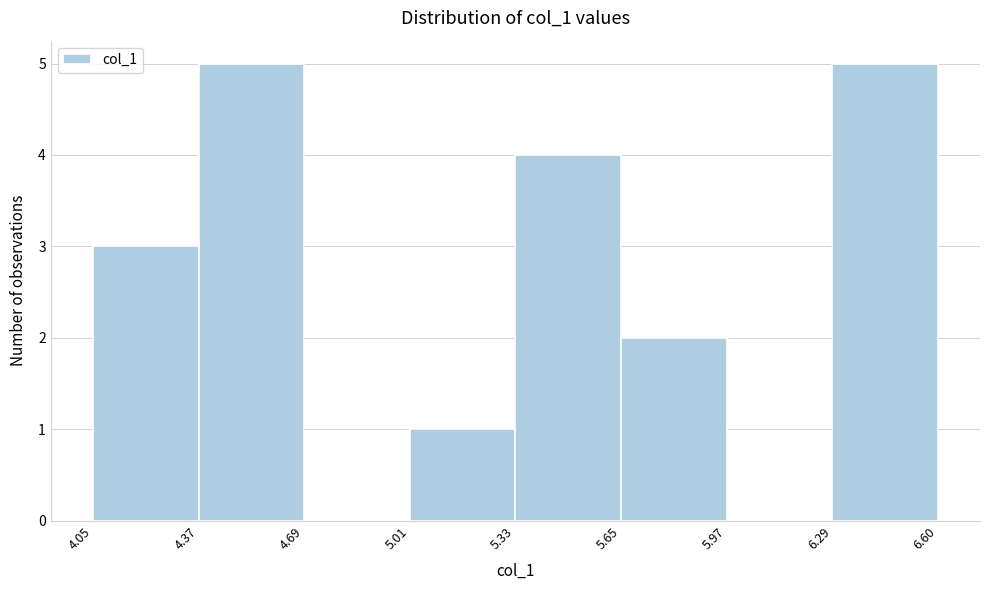

Reading left to right, transcribe this chart: for each bar, give the range it covers on the x-axis and its height. The values are not printed on the chart, so give them approximately, as read against the axis.

4.05 to 4.37: 3
4.37 to 4.69: 5
4.69 to 5.01: 0
5.01 to 5.33: 1
5.33 to 5.65: 4
5.65 to 5.97: 2
5.97 to 6.29: 0
6.29 to 6.60: 5